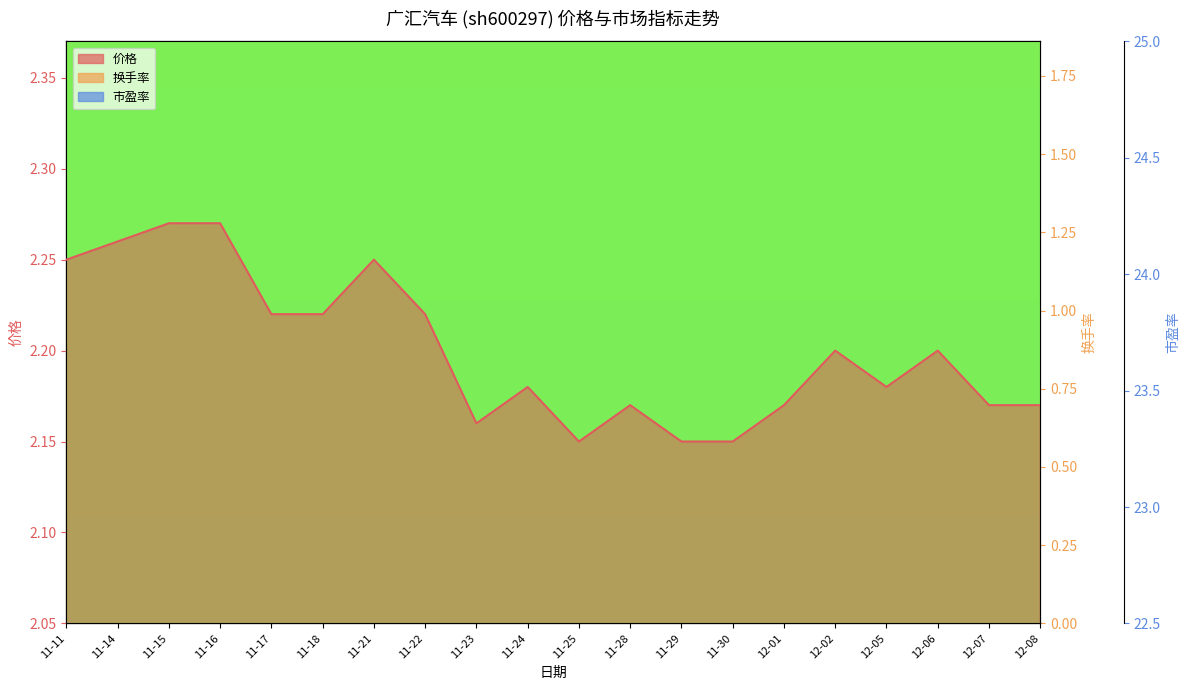

Which has a higher value, 11-29 or 11-11?

11-11